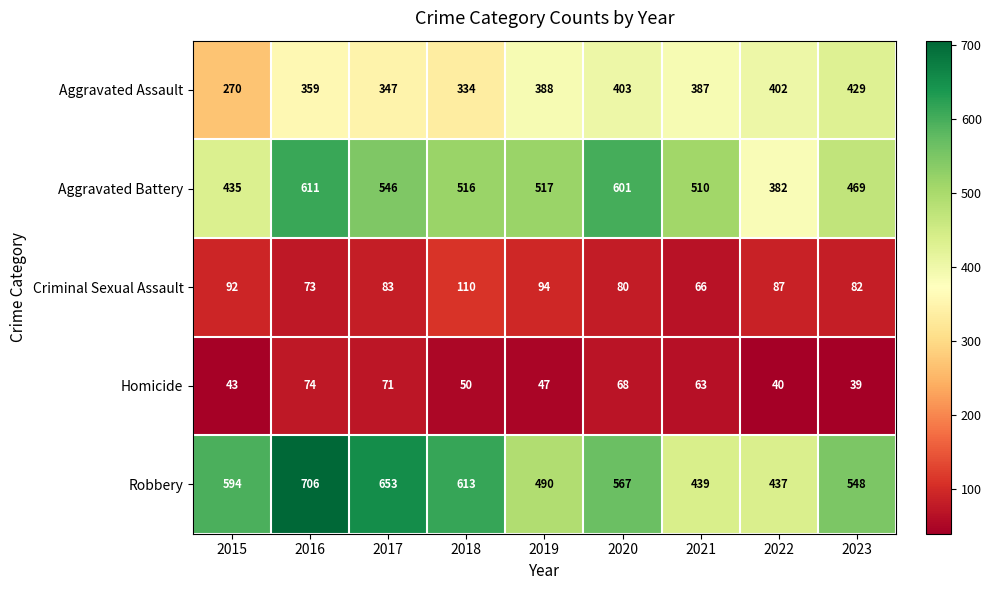

How many data points does each series have?

9